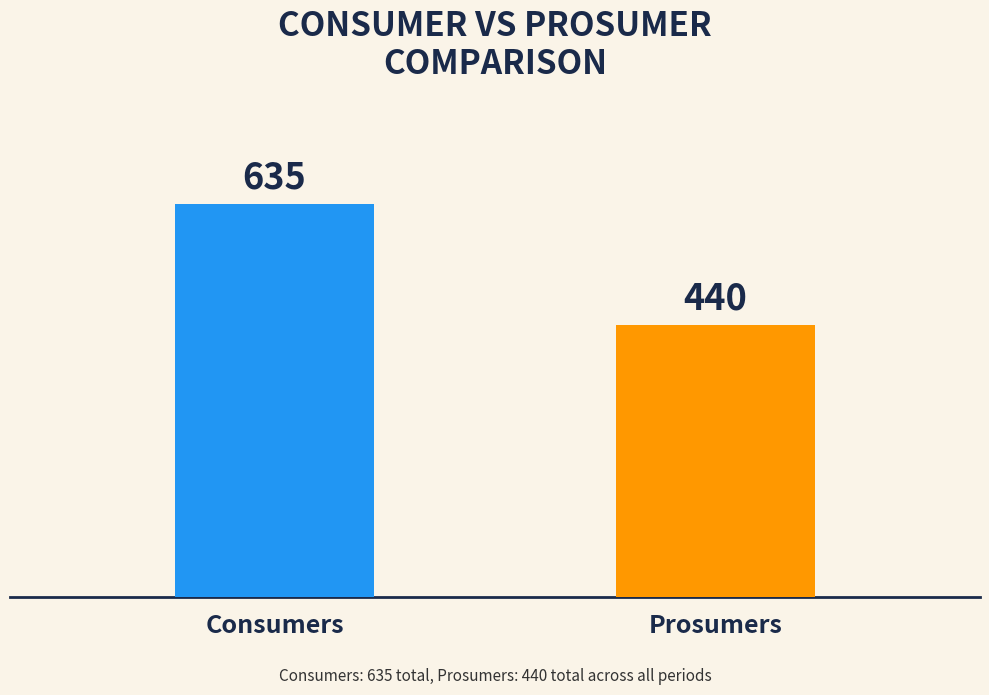

What is the smallest value displayed?

440